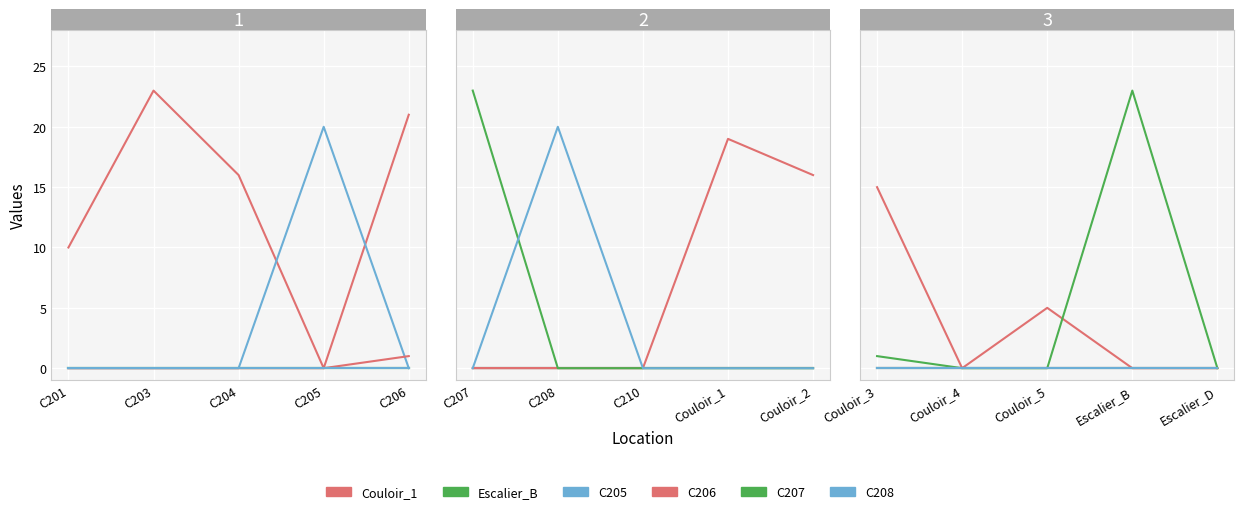

True or false: C206 and Escalier_B cross at least once.

False